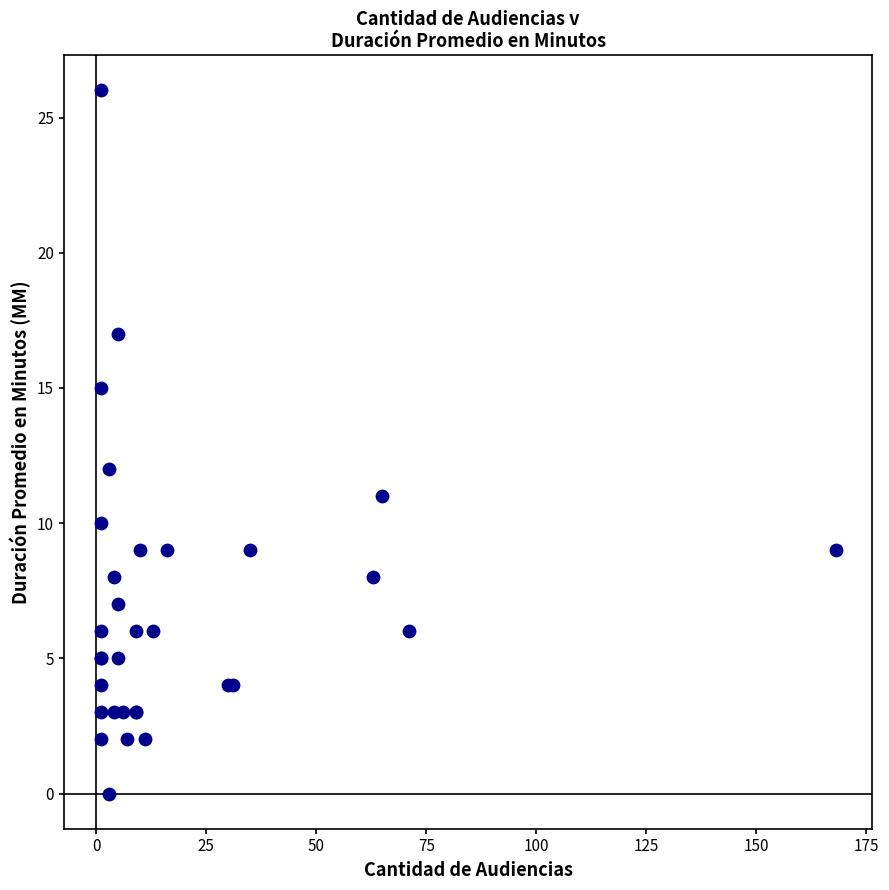

What Y value in the scatter plot is closest to 13?

12